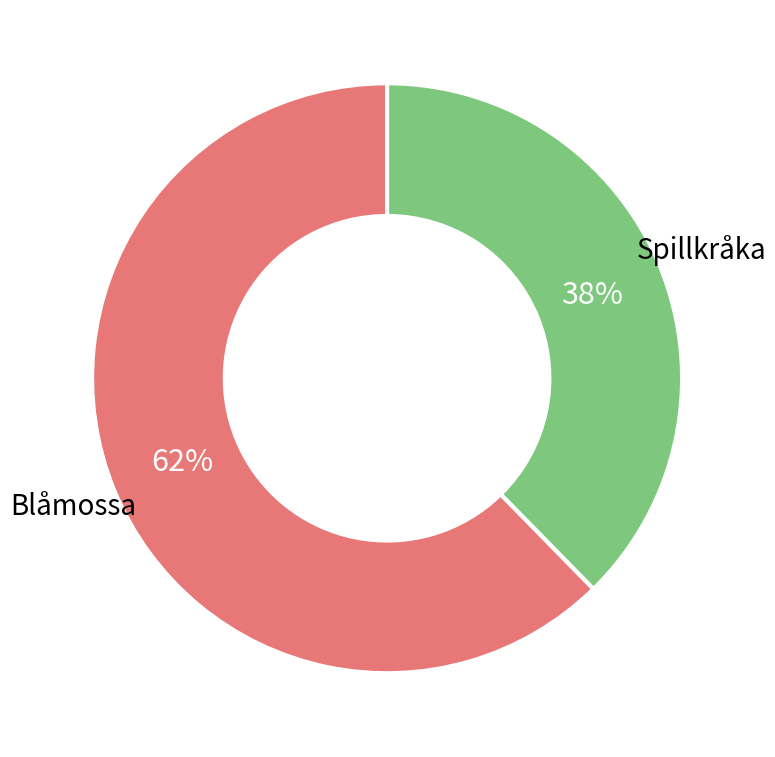

Does any single category account for the majority?

Yes